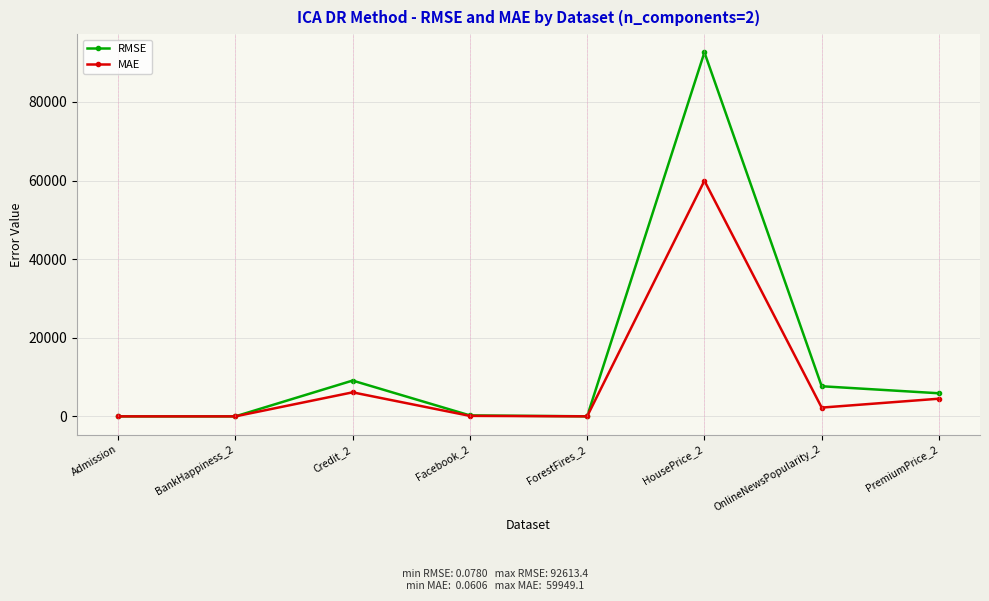

At which label does RMSE reach its peak?

HousePrice_2